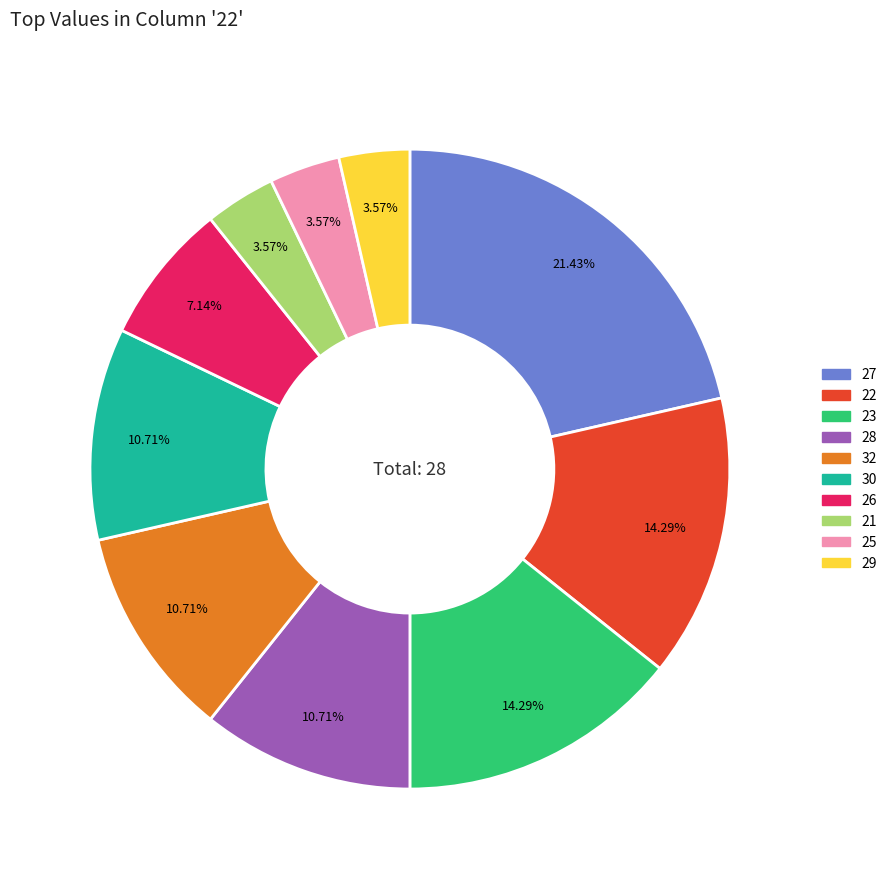

Does any single category account for the majority?

No